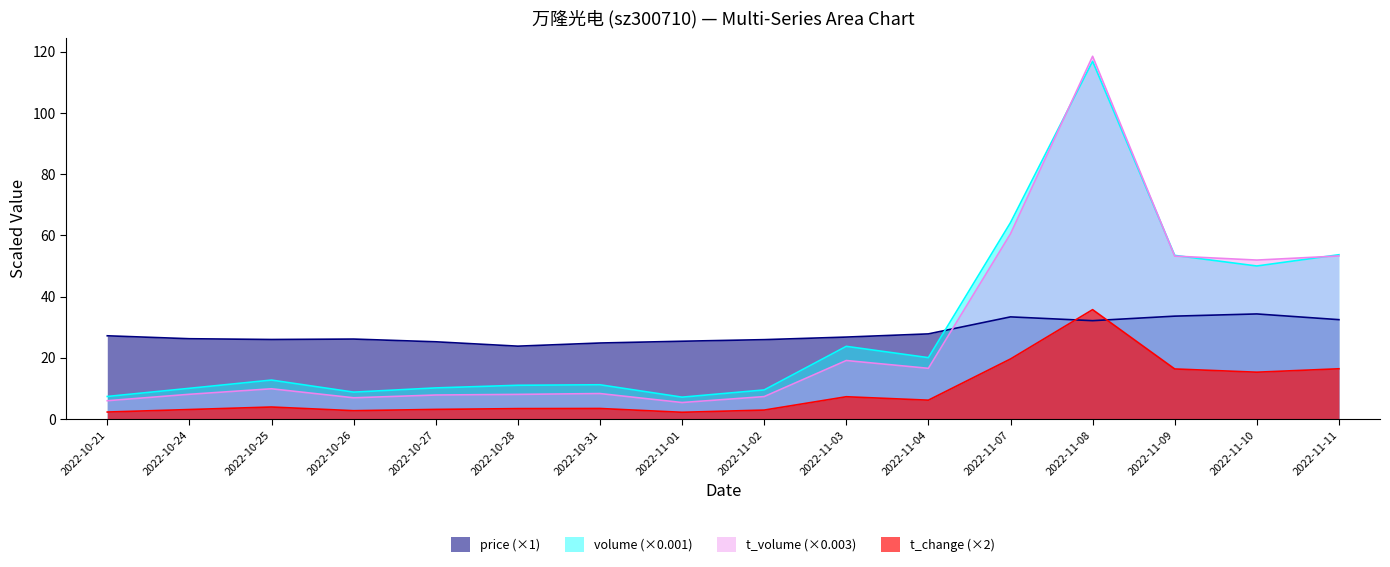

Which category has the lowest value in the price series?

2022-10-28